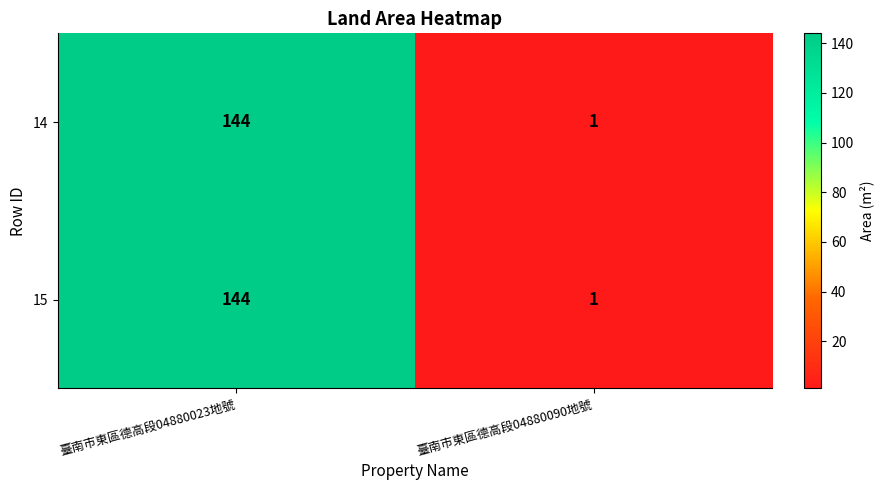

True or false: 14 has a value of 217 at 臺南市東區德高段04880023地號.

False